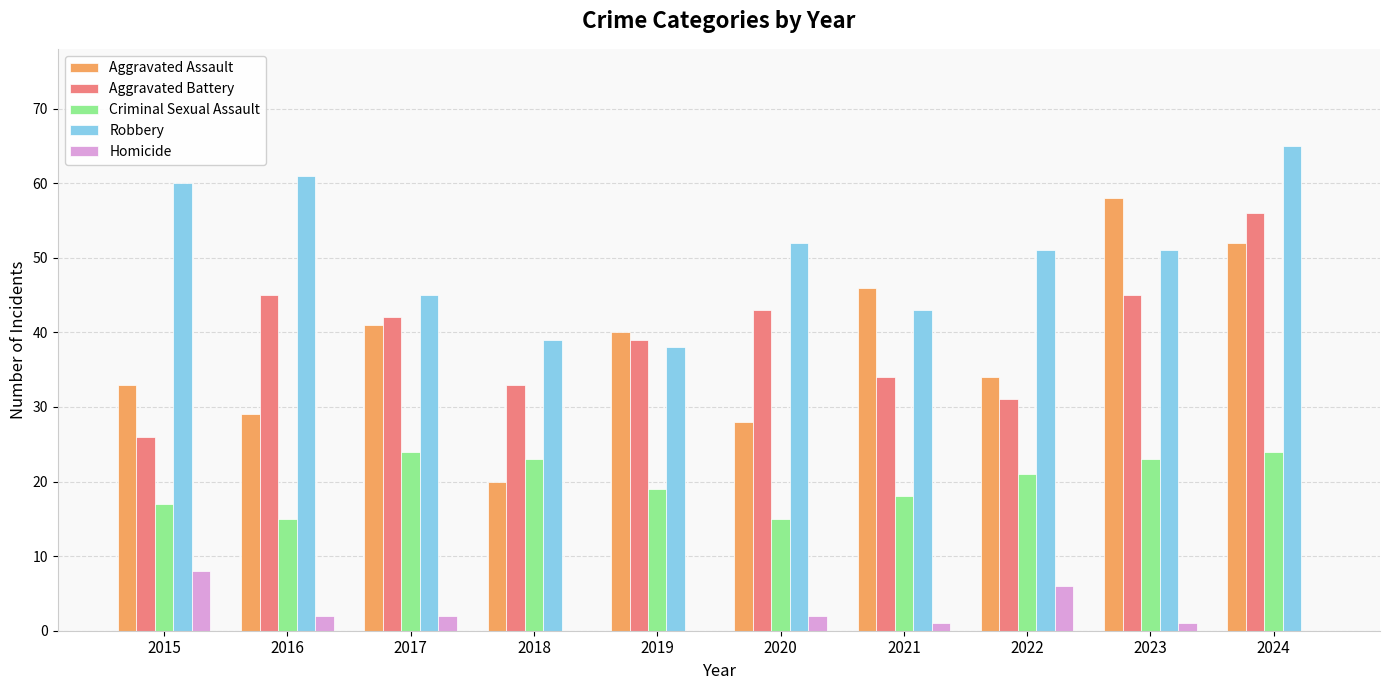

What is the maximum value for Aggravated Battery?

56